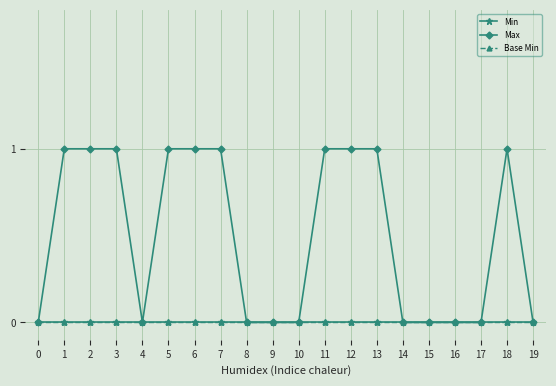

Does the chart have visible grid lines?

Yes